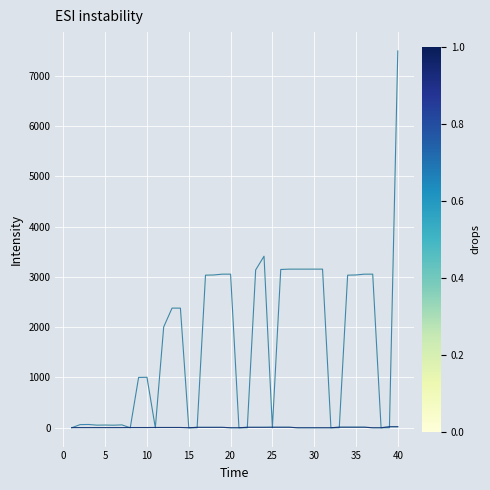

Does the chart display data point markers on the line(s)?

No